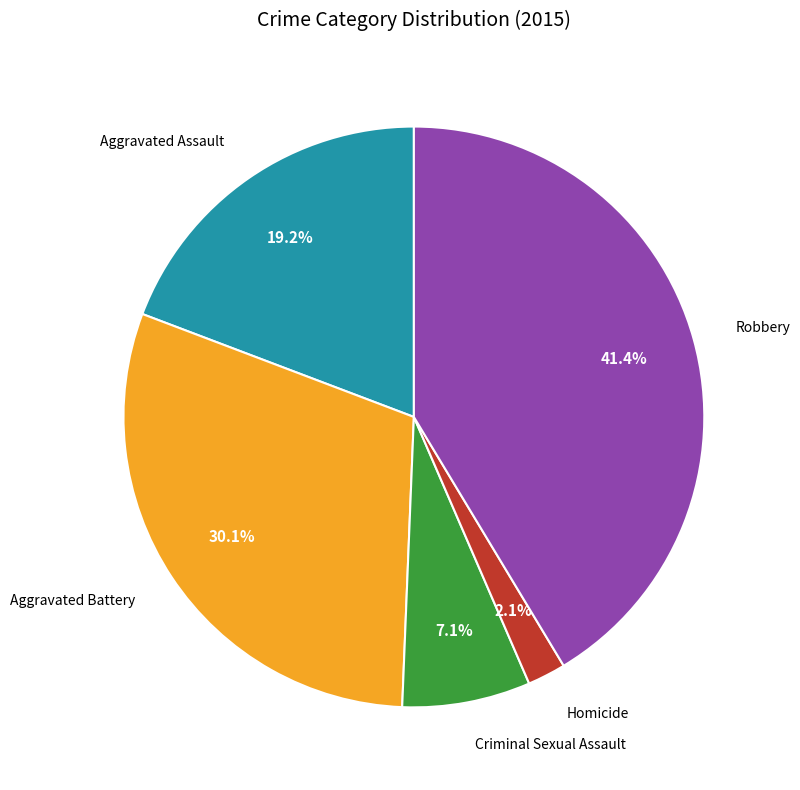

How many segments does this pie chart have?

5